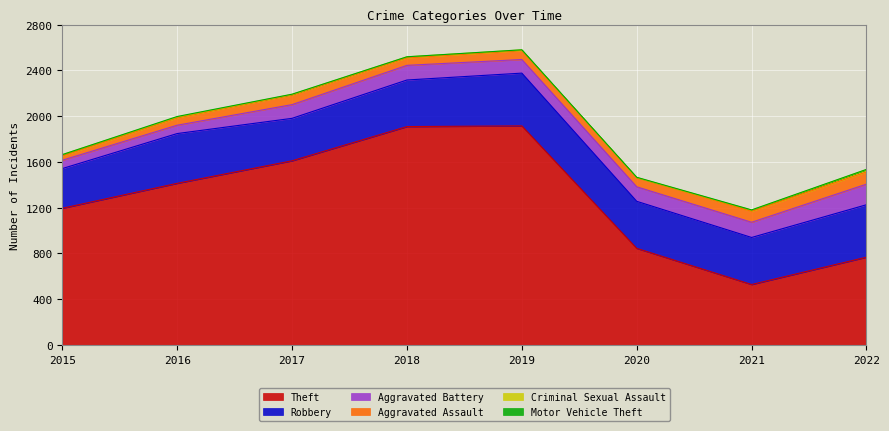

What is the approximate value of Theft at 2017, to the nearest 50?

1600